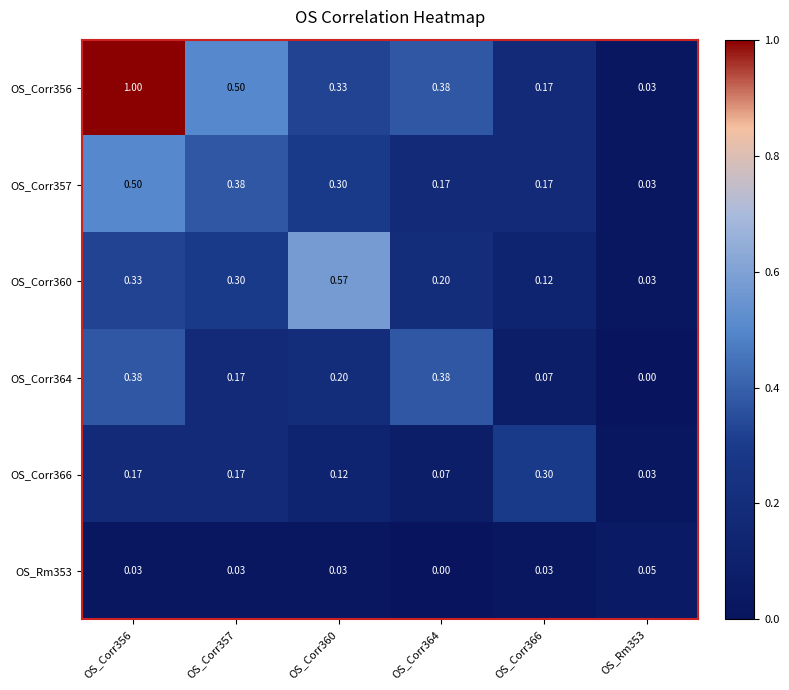

Reading left to right, extract all data points from this chart.

OS_Corr356: OS_Corr356=1.0	OS_Corr357=0.5	OS_Corr360=0.3	OS_Corr364=0.4	OS_Corr366=0.2	OS_Rm353=0.0
OS_Corr357: OS_Corr356=0.5	OS_Corr357=0.4	OS_Corr360=0.3	OS_Corr364=0.2	OS_Corr366=0.2	OS_Rm353=0.0
OS_Corr360: OS_Corr356=0.3	OS_Corr357=0.3	OS_Corr360=0.6	OS_Corr364=0.2	OS_Corr366=0.1	OS_Rm353=0.0
OS_Corr364: OS_Corr356=0.4	OS_Corr357=0.2	OS_Corr360=0.2	OS_Corr364=0.4	OS_Corr366=0.1	OS_Rm353=0.0
OS_Corr366: OS_Corr356=0.2	OS_Corr357=0.2	OS_Corr360=0.1	OS_Corr364=0.1	OS_Corr366=0.3	OS_Rm353=0.0
OS_Rm353: OS_Corr356=0.0	OS_Corr357=0.0	OS_Corr360=0.0	OS_Corr364=0.0	OS_Corr366=0.0	OS_Rm353=0.1